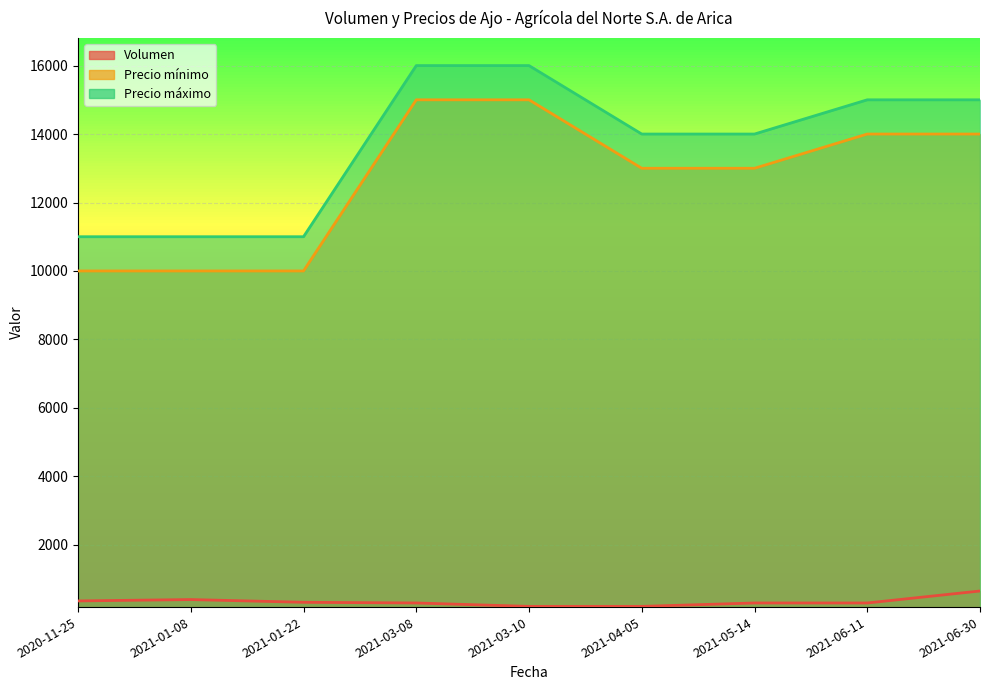

Is it true that Precio mínimo equals 13000 at 2021-04-05?

True